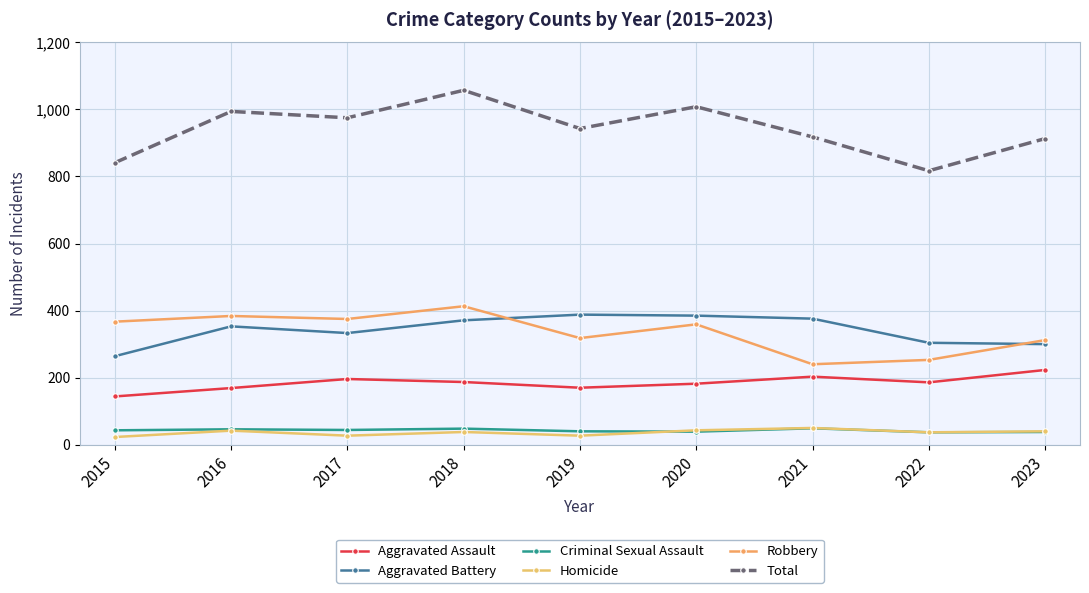

What value does the Aggravated Assault series have at 2019, to the nearest 5?

170